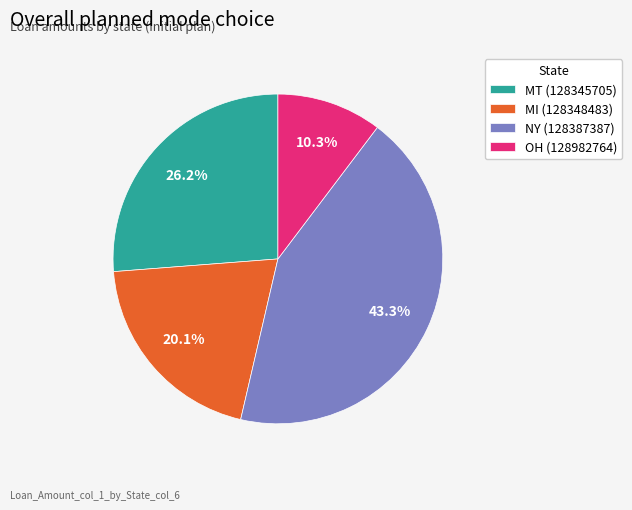

Does any single category account for the majority?

No